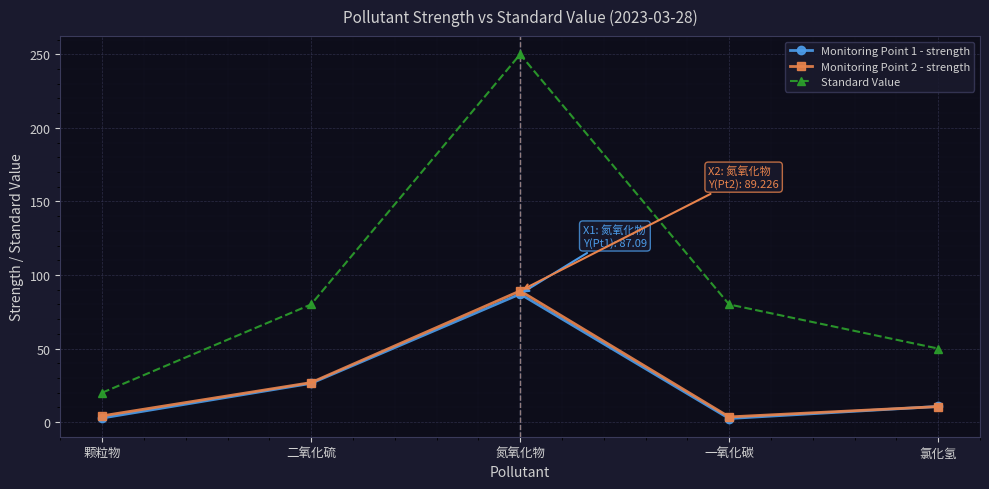

Between 二氧化硫 and 氯化氢, which series saw the biggest shift?

Standard Value